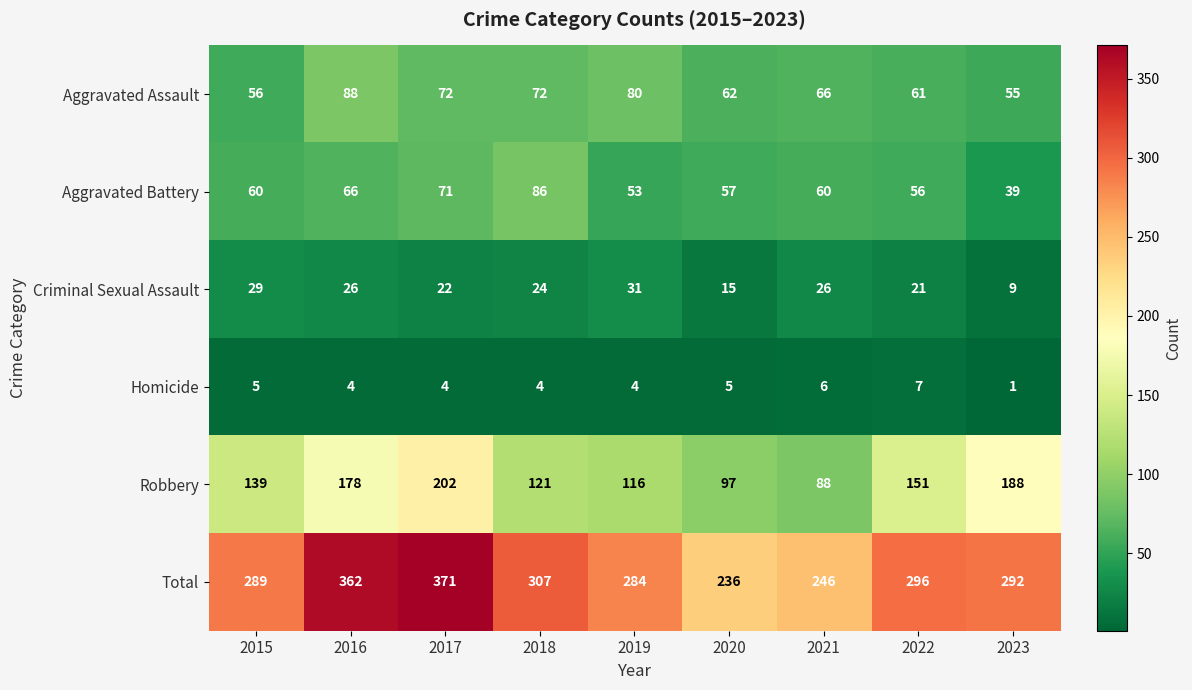

True or false: Criminal Sexual Assault has a value of 6 at 2023.

False